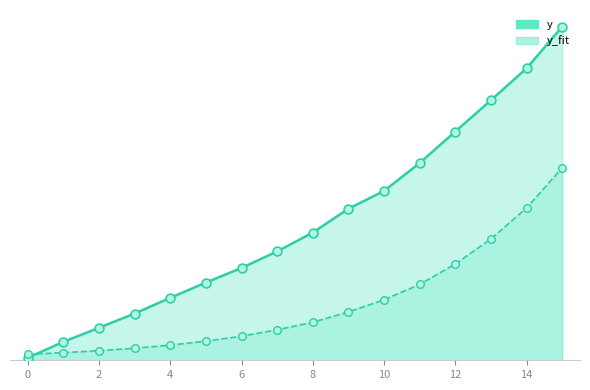

At how many categories does at least one series exceed 533?

5